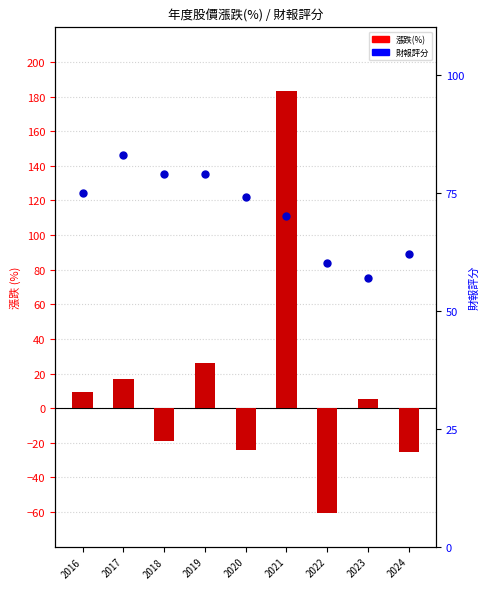

At which category is the sum across all series the highest?

2021